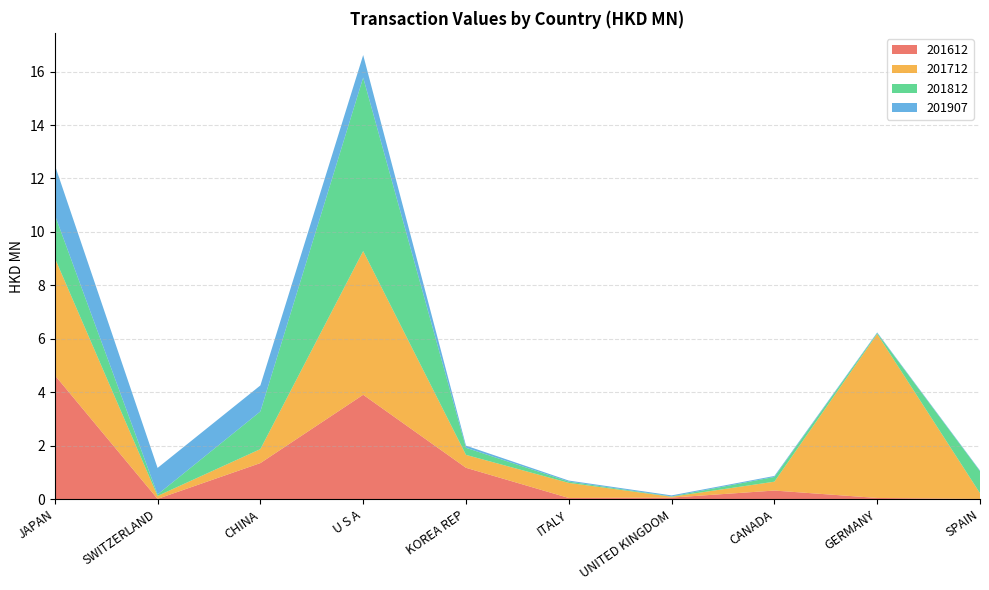

Reading left to right, list all the values displayed in this chart.

201612: JAPAN=4.6	SWITZERLAND=0.0	CHINA=1.4	U S A=3.9	KOREA REP=1.2	ITALY=0.0	UNITED KINGDOM=0.1	CANADA=0.3	GERMANY=0.0	SPAIN=0.0
201712: JAPAN=4.4	SWITZERLAND=0.1	CHINA=0.5	U S A=5.4	KOREA REP=0.5	ITALY=0.6	UNITED KINGDOM=0.0	CANADA=0.3	GERMANY=6.1	SPAIN=0.2
201812: JAPAN=1.6	SWITZERLAND=0.1	CHINA=1.4	U S A=6.5	KOREA REP=0.3	ITALY=0.0	UNITED KINGDOM=0.0	CANADA=0.2	GERMANY=0.0	SPAIN=0.8
201907: JAPAN=1.9	SWITZERLAND=1.0	CHINA=1.0	U S A=0.8	KOREA REP=0.1	ITALY=0.0	UNITED KINGDOM=0.0	CANADA=0.0	GERMANY=0.0	SPAIN=0.0